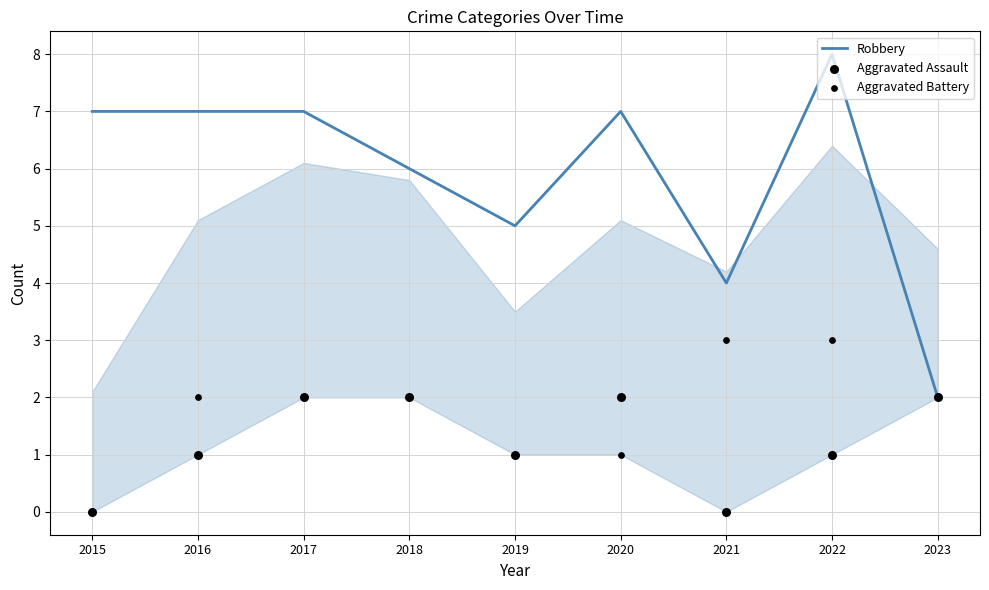

Is the value of Aggravated Assault at 2018 greater than the value of Aggravated Battery at 2021?

No